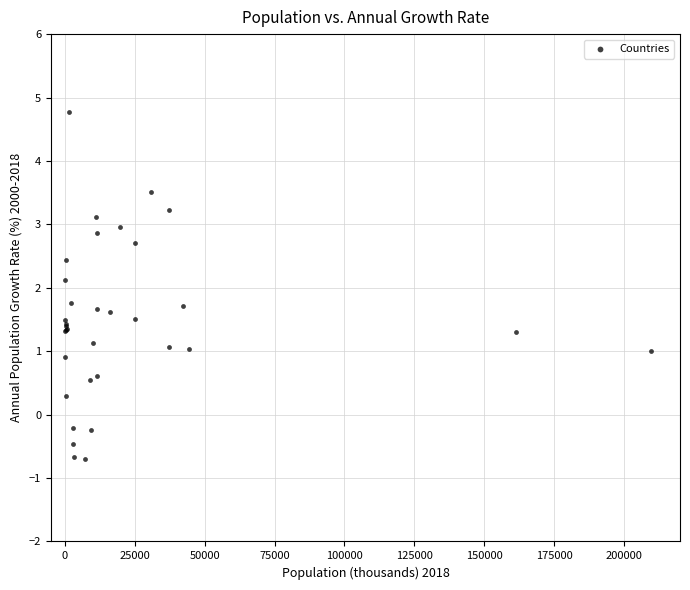

What Y value in the scatter plot is closest to 2?

2.1